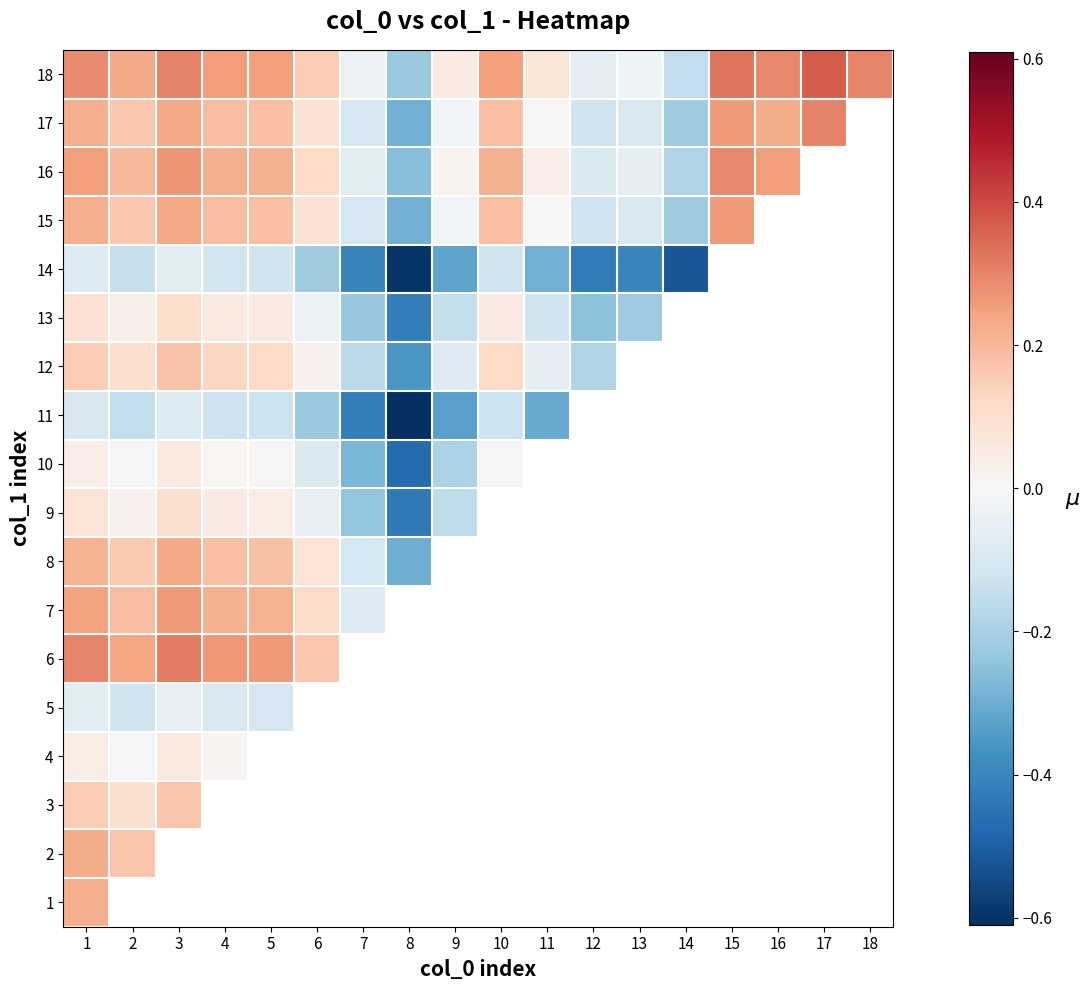

Between 10 and 17, which series saw the biggest shift?

17